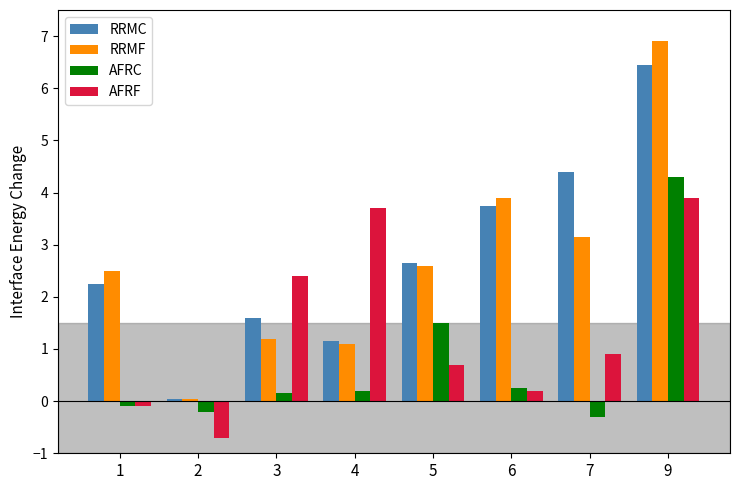

How many bars are there in each group?

4